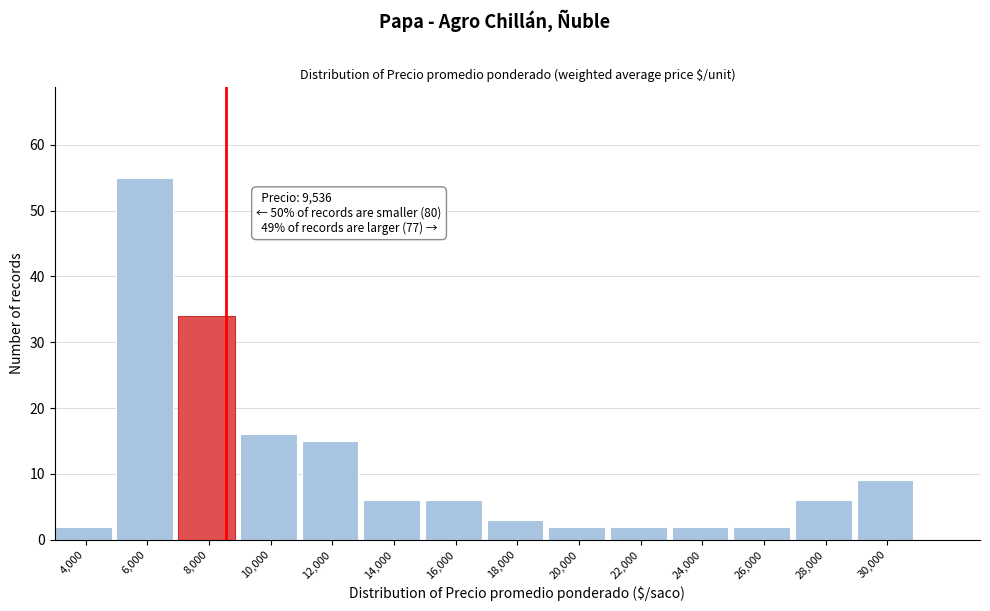

Reading left to right, what are all the values shown in this chart?

4,000=2	6,000=55	8,000=34	10,000=16	12,000=15	14,000=6	16,000=6	18,000=3	20,000=2	22,000=2	24,000=2	26,000=2	28,000=6	30,000=9